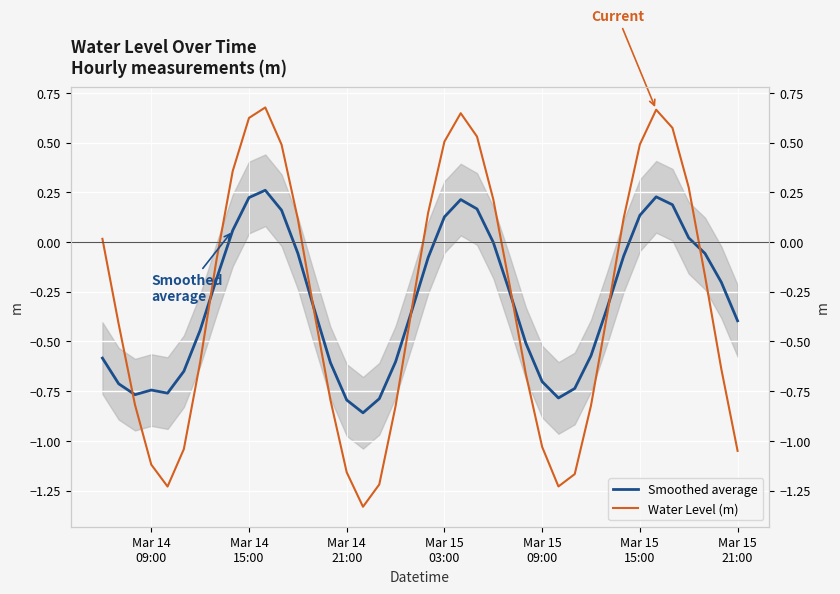

How many values in the Smoothed average series are below 0?

29